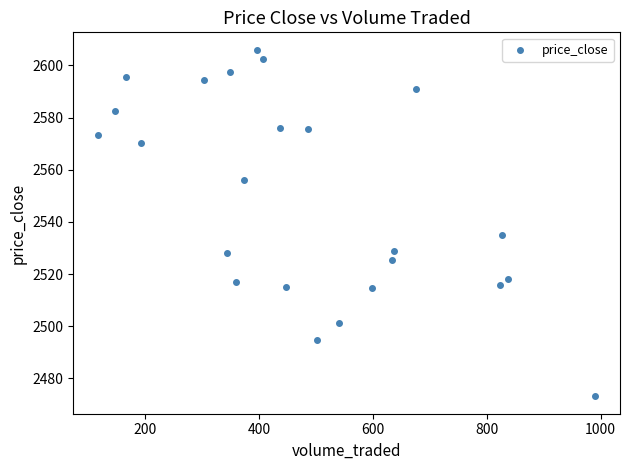

What is the range of X values (max minus min)?

873.1